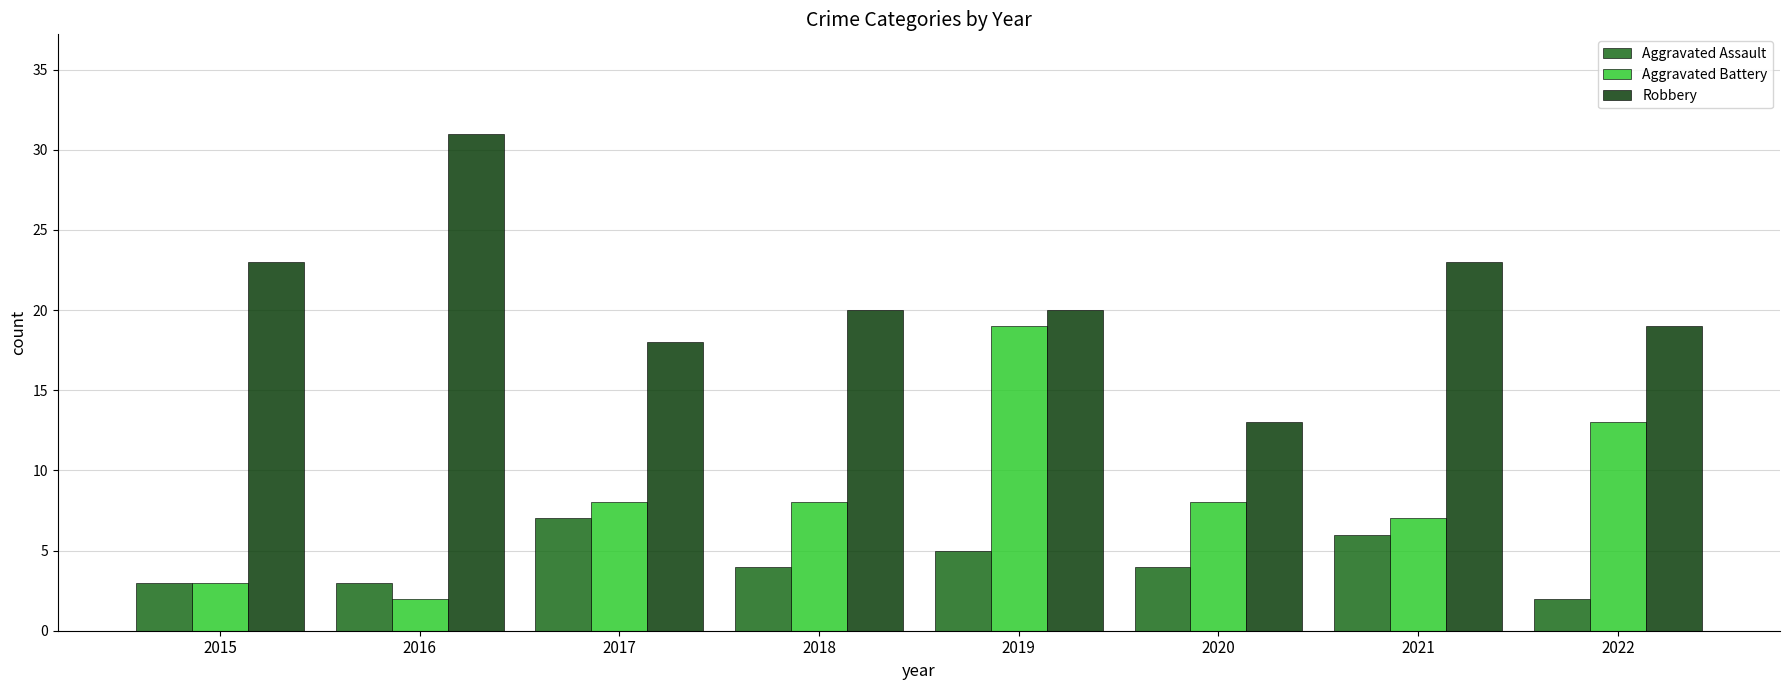

Which label corresponds to the largest value in the chart?

2016